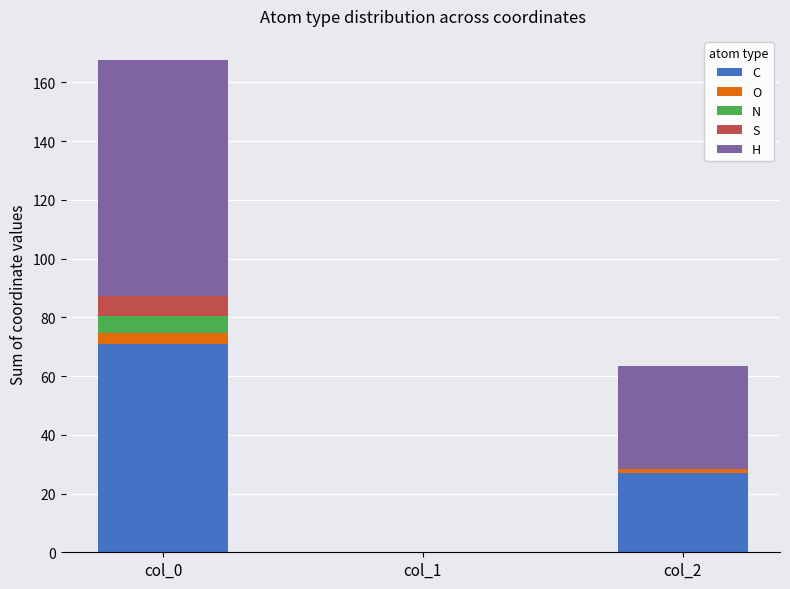

Reading left to right, transcribe the values for C.

col_0=70.9	col_1=0.0	col_2=26.9